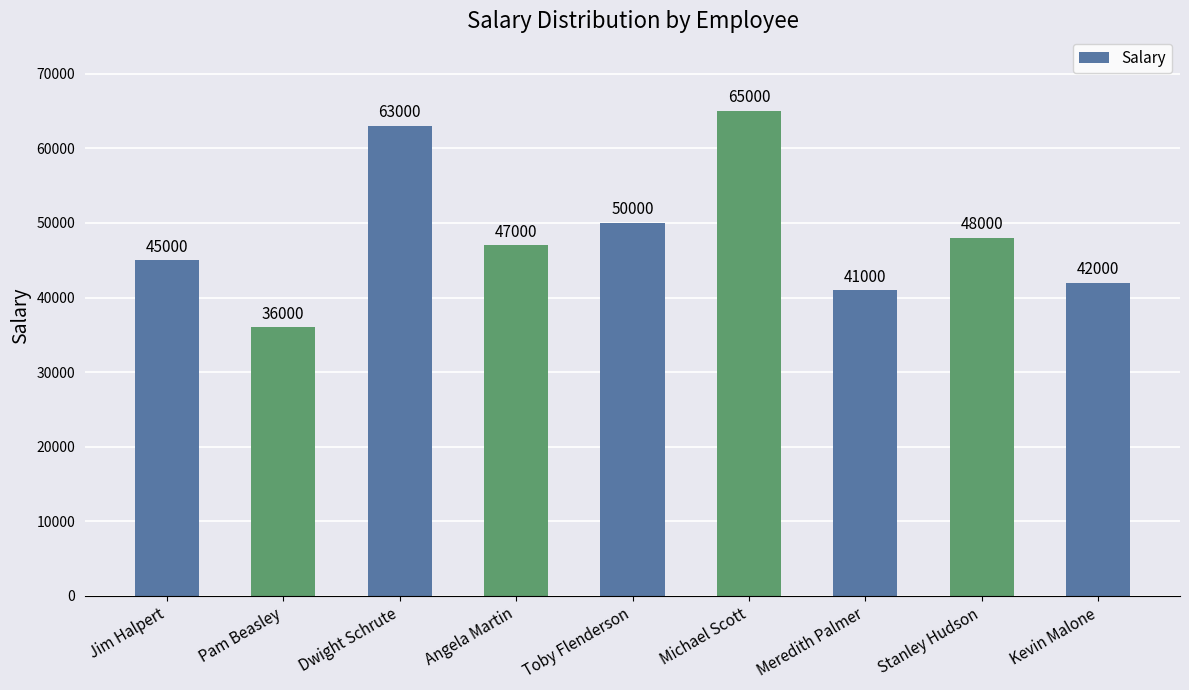

Are the bars grouped side by side (vs. stacked)?

No